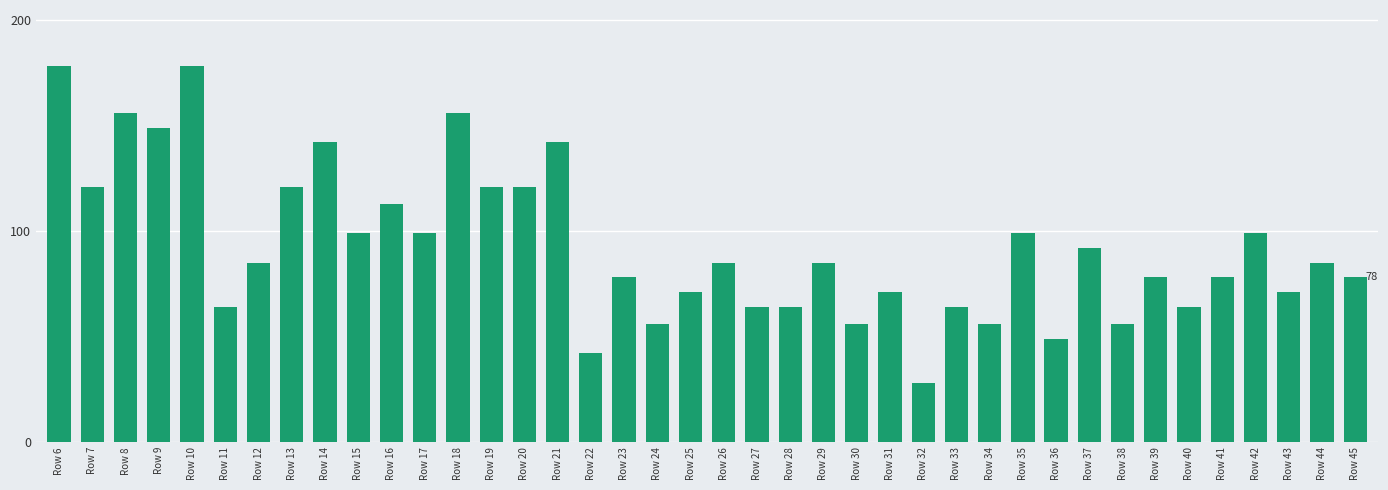

Are the bars grouped side by side (vs. stacked)?

No